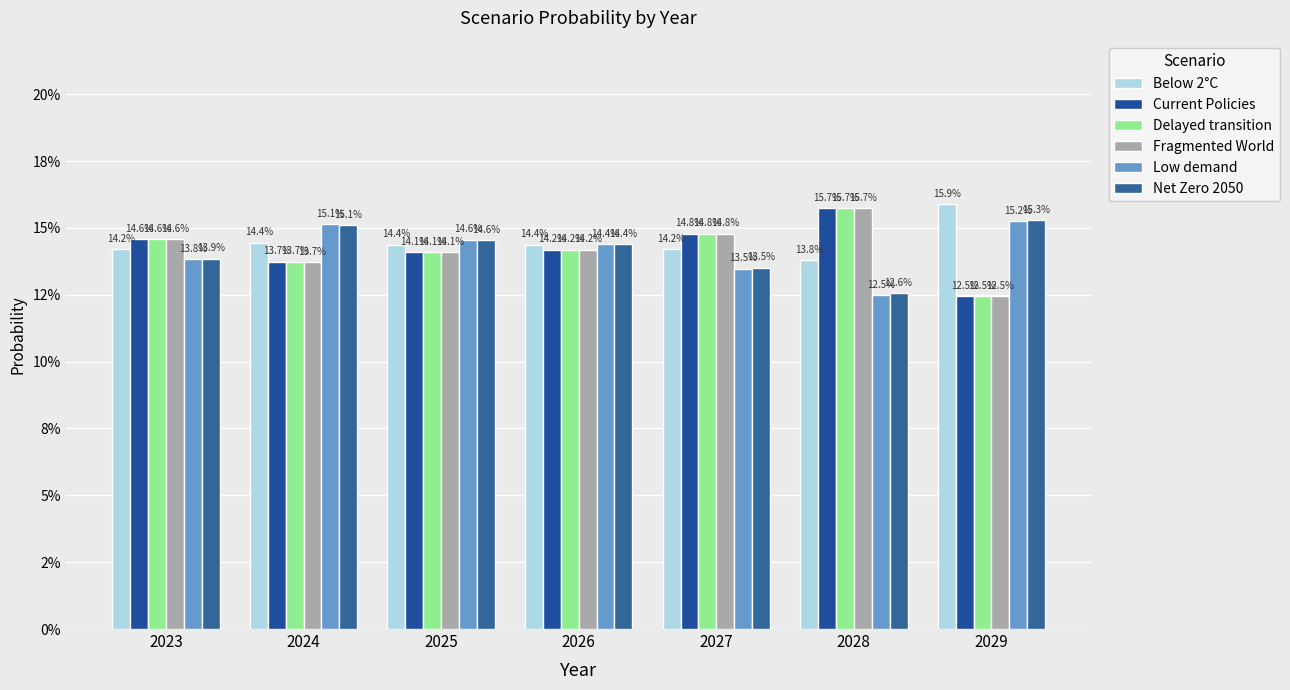

Are the bars horizontal?

No